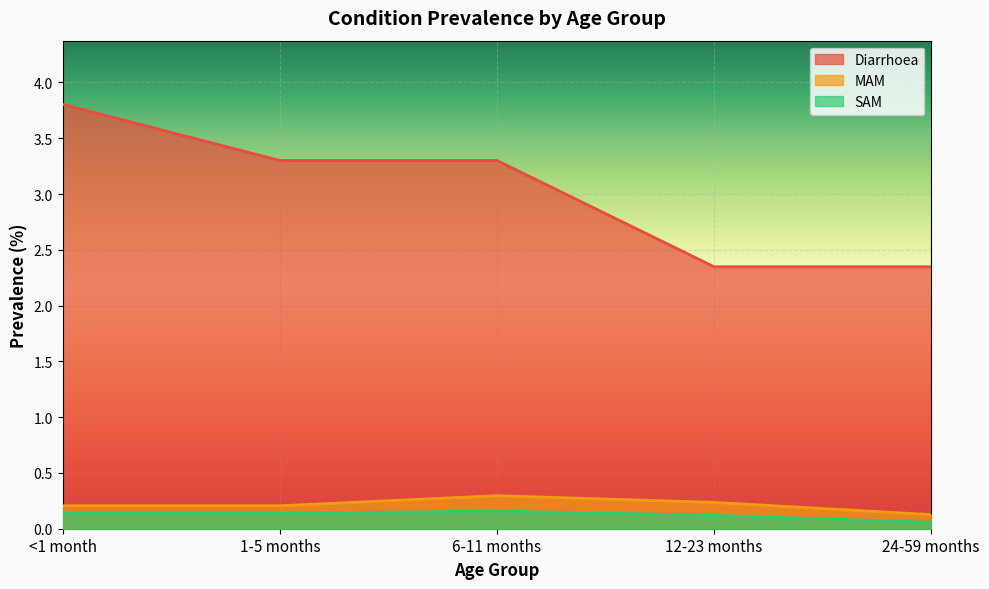

The value of SAM at 1-5 months is 0.2. True or false?

False